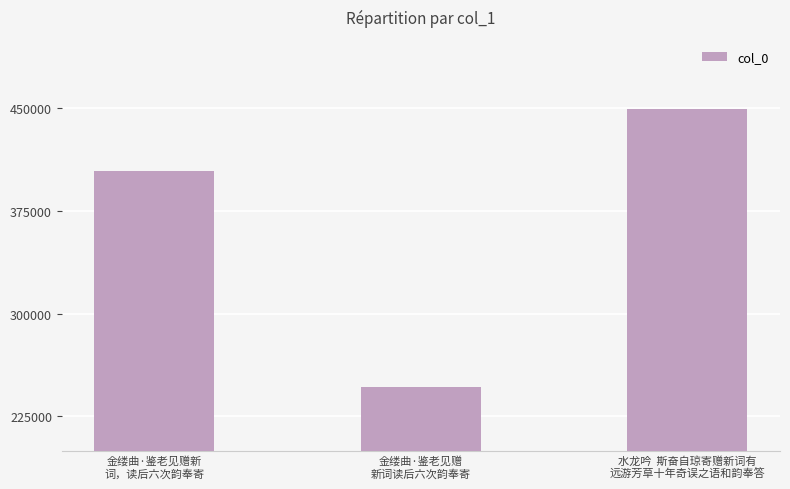

At which category does the chart reach its peak across all series?

水龙吟  斯奋自琼寄赠新词有
远游芳草十年奇误之语和韵奉答